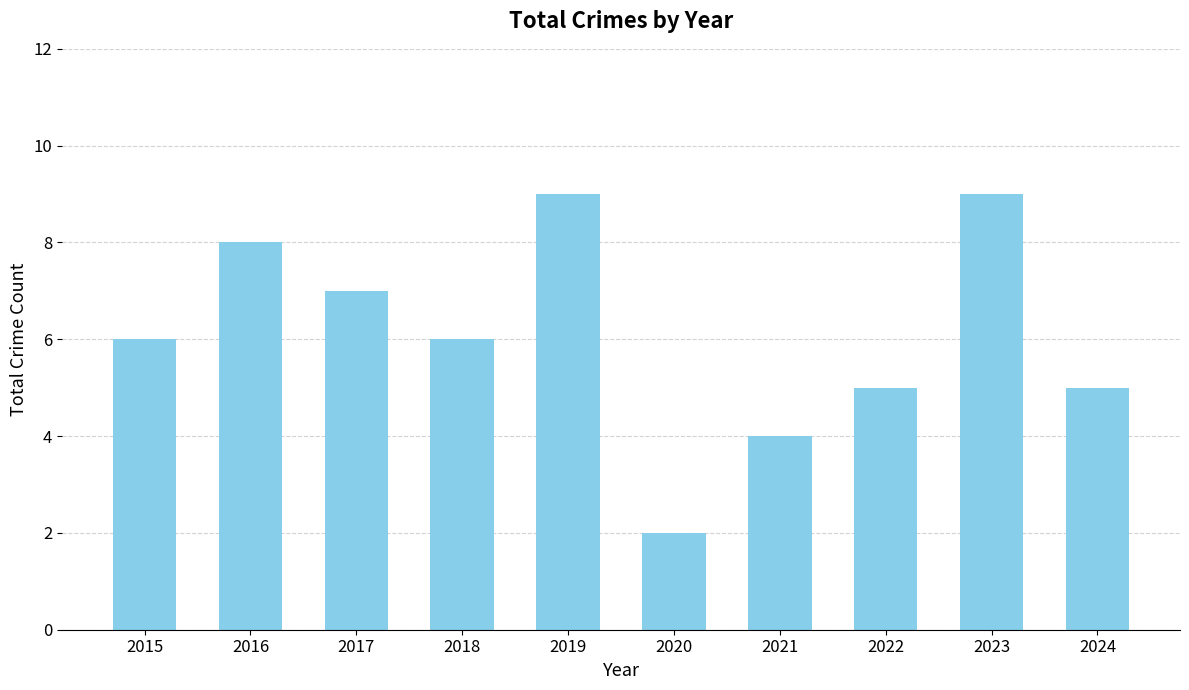

How many bars are there in total?

10